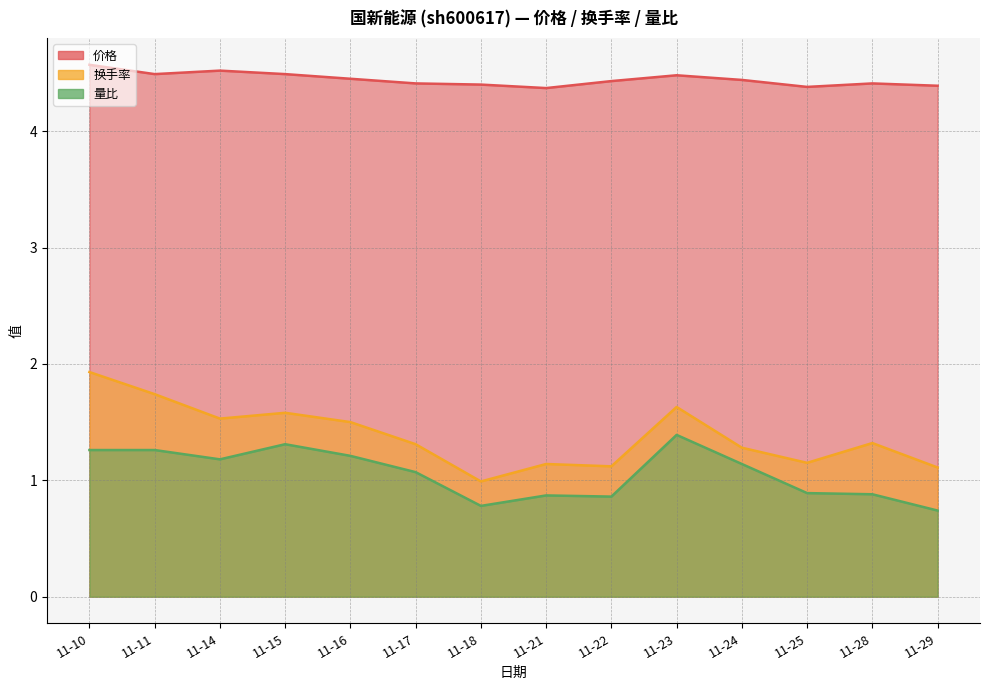

List the series in order of their peak value, highest first.

价格, 换手率, 量比